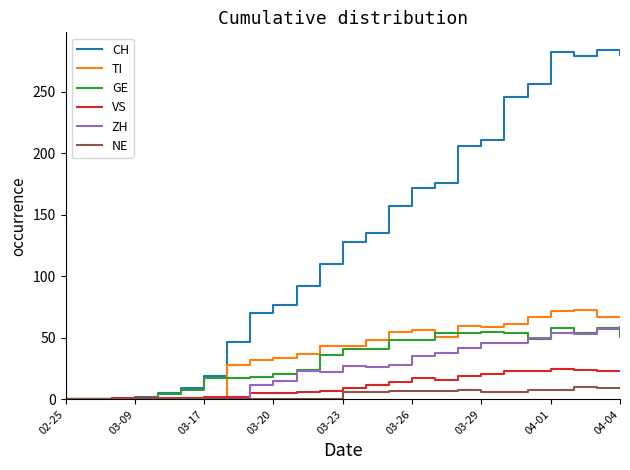

Which series has the largest total across all categories?

CH